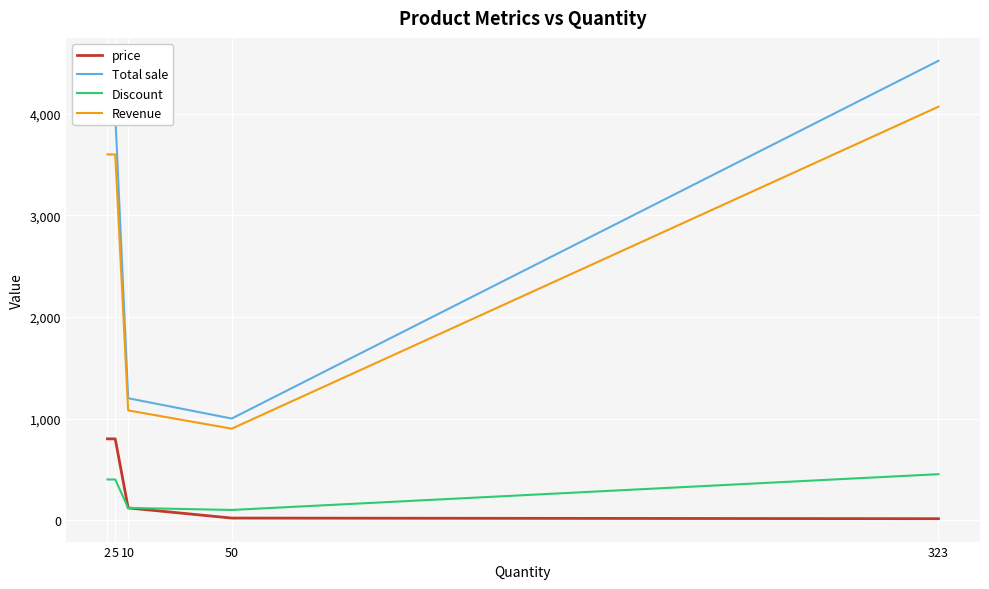

List the series in order of their peak value, lowest first.

Discount, price, Revenue, Total sale